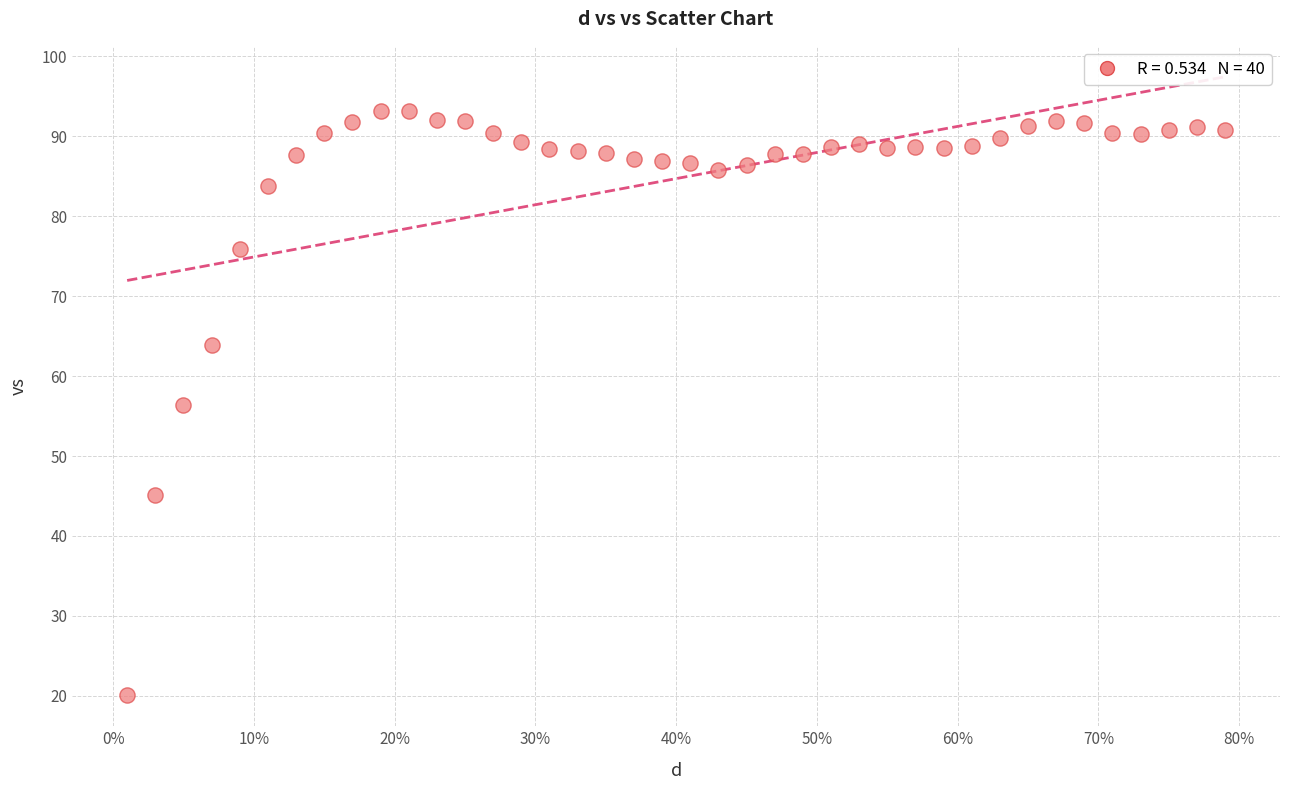

What is the range of X values (max minus min)?

0.8